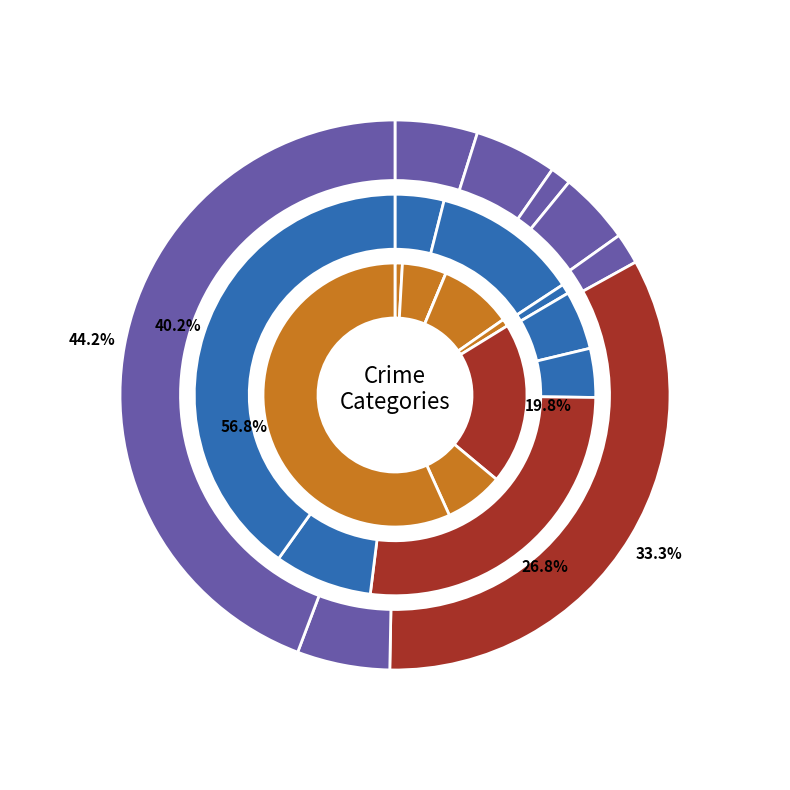

To the nearest percent, what portion does 6 represent?

7%